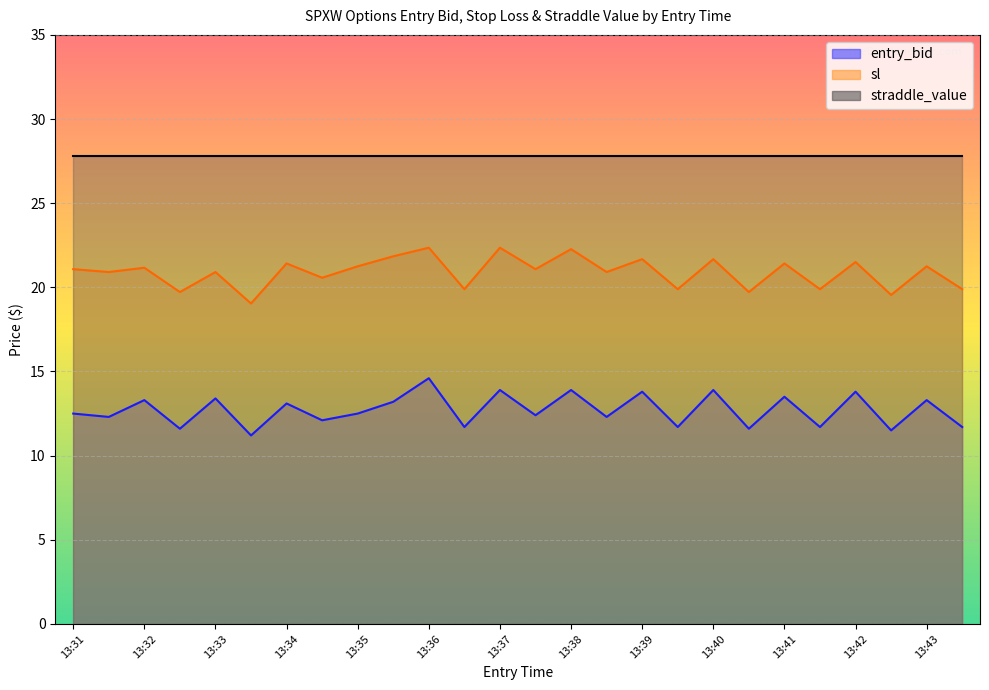

What is the difference between the second highest and minimum values in the entry_bid series?

2.7